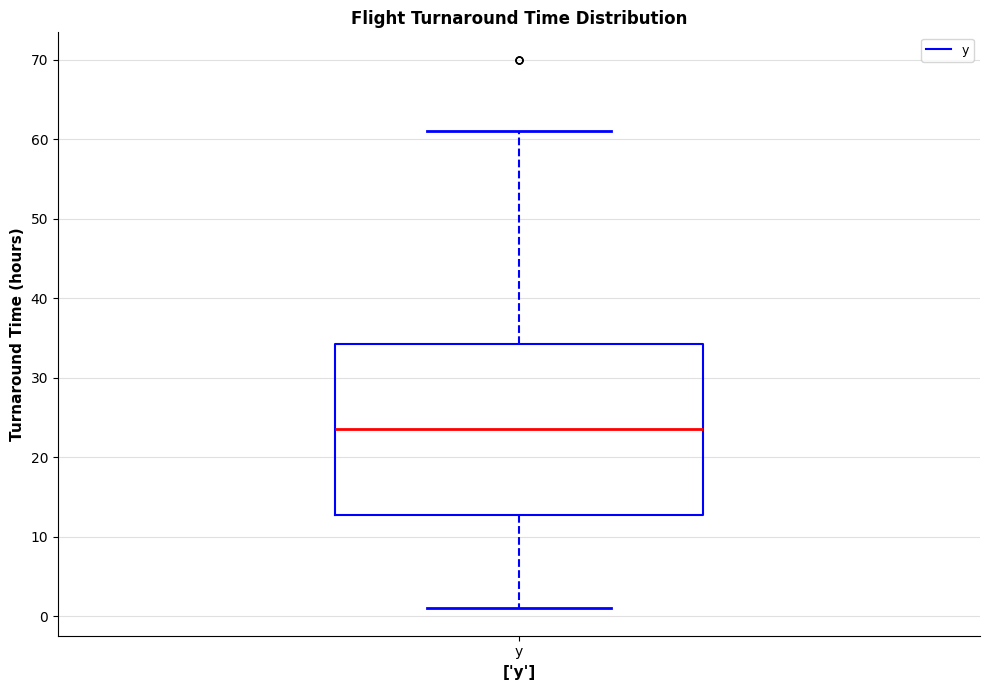

Where does the lower whisker of the box for y end on the y-axis? The values are not printed on the chart, so give them approximately, as read against the axis.

1